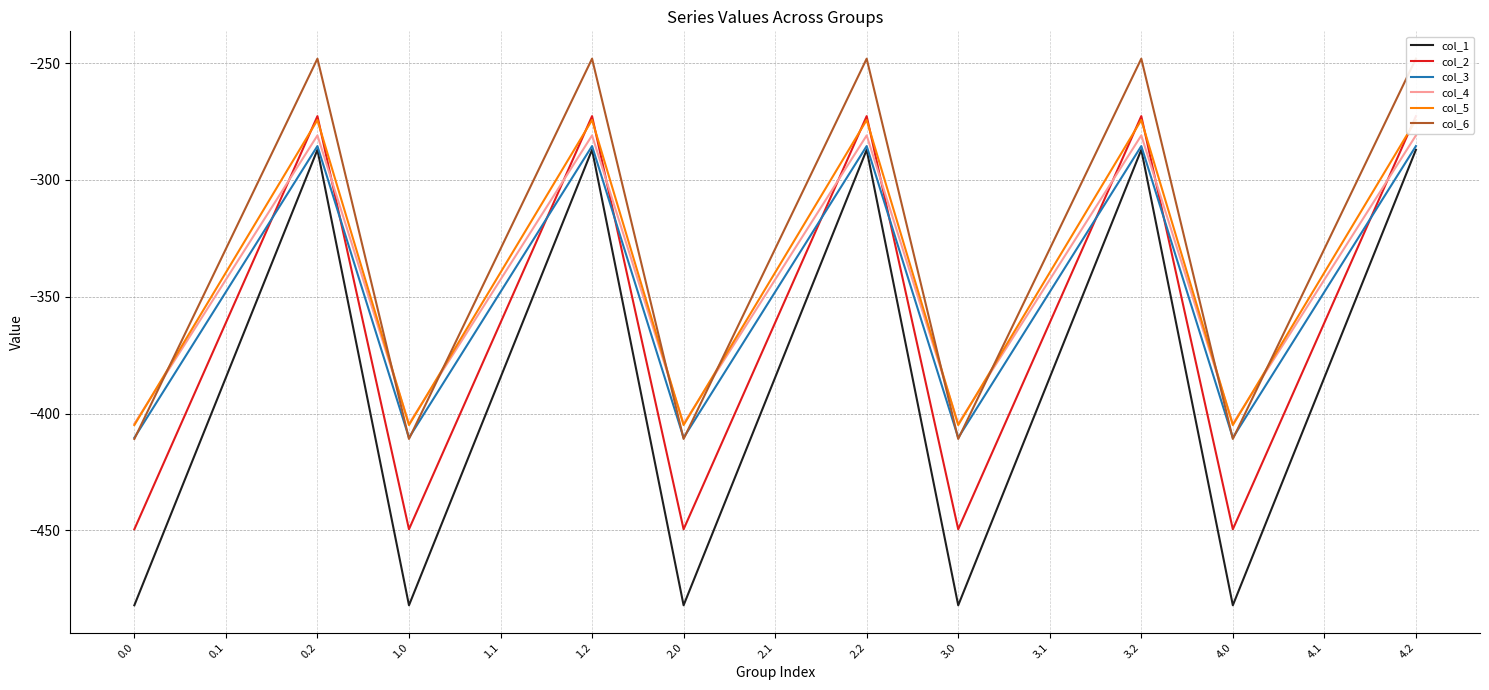

Which series has the widest spread of values?

col_1